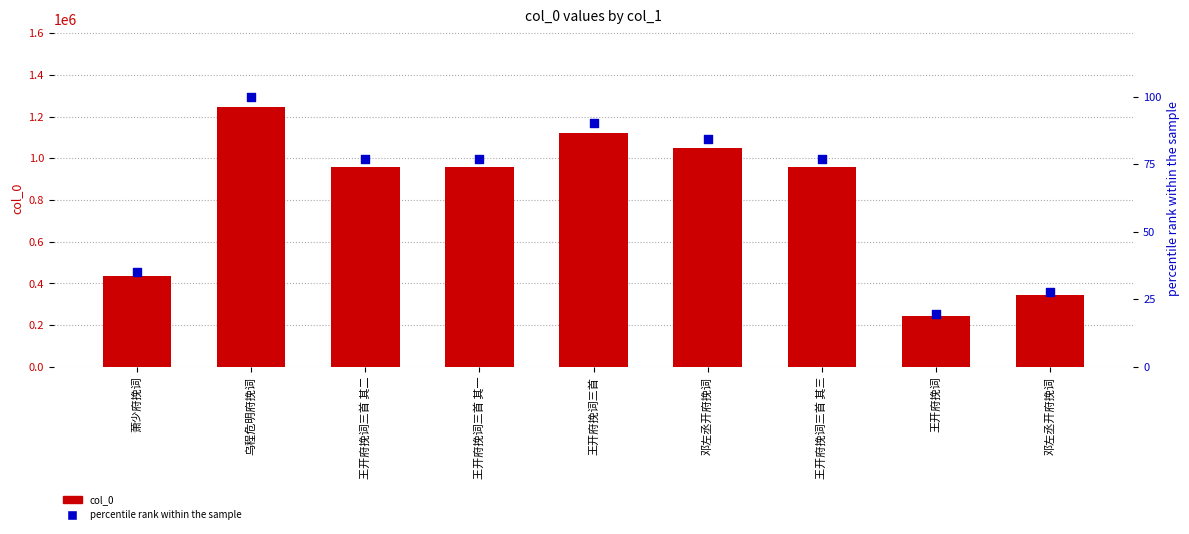

Which series contains the lowest Y value?

percentile rank within the sample